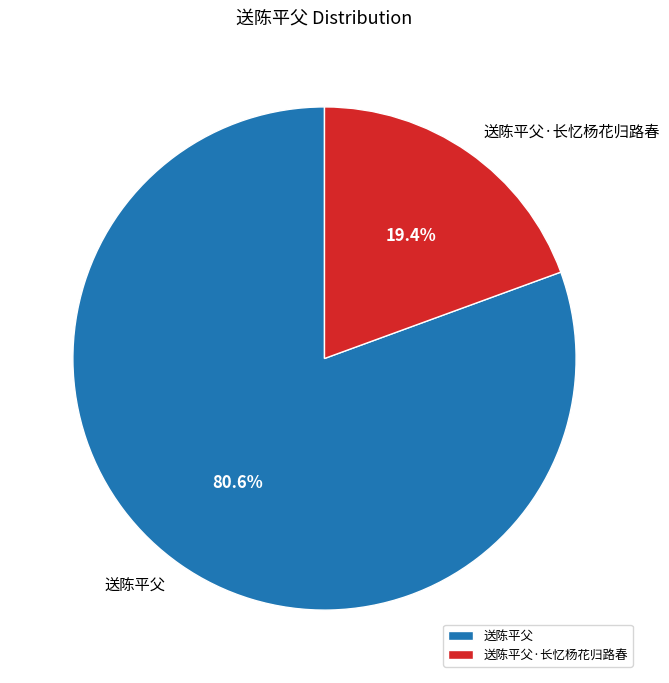

Between 送陈平父·长忆杨花归路春 and 送陈平父, which is larger?

送陈平父